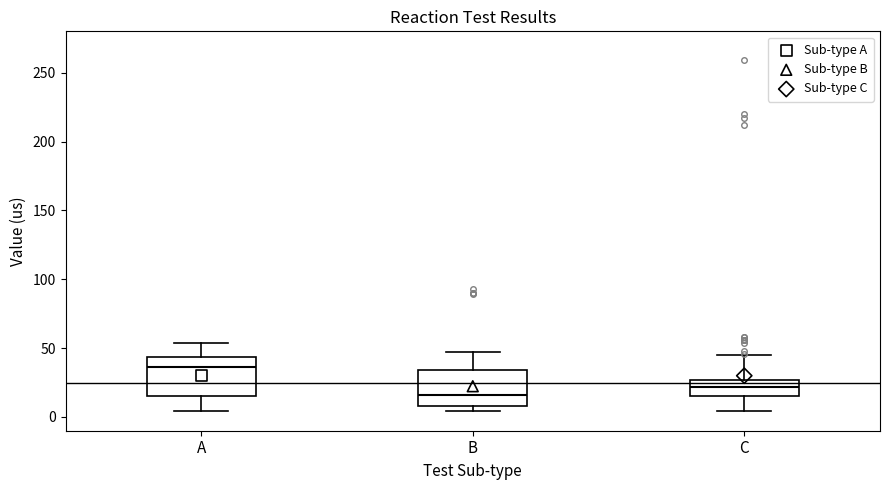

Where is the upper edge of the box for B on the y-axis? The values are not printed on the chart, so give them approximately, as read against the axis.

35